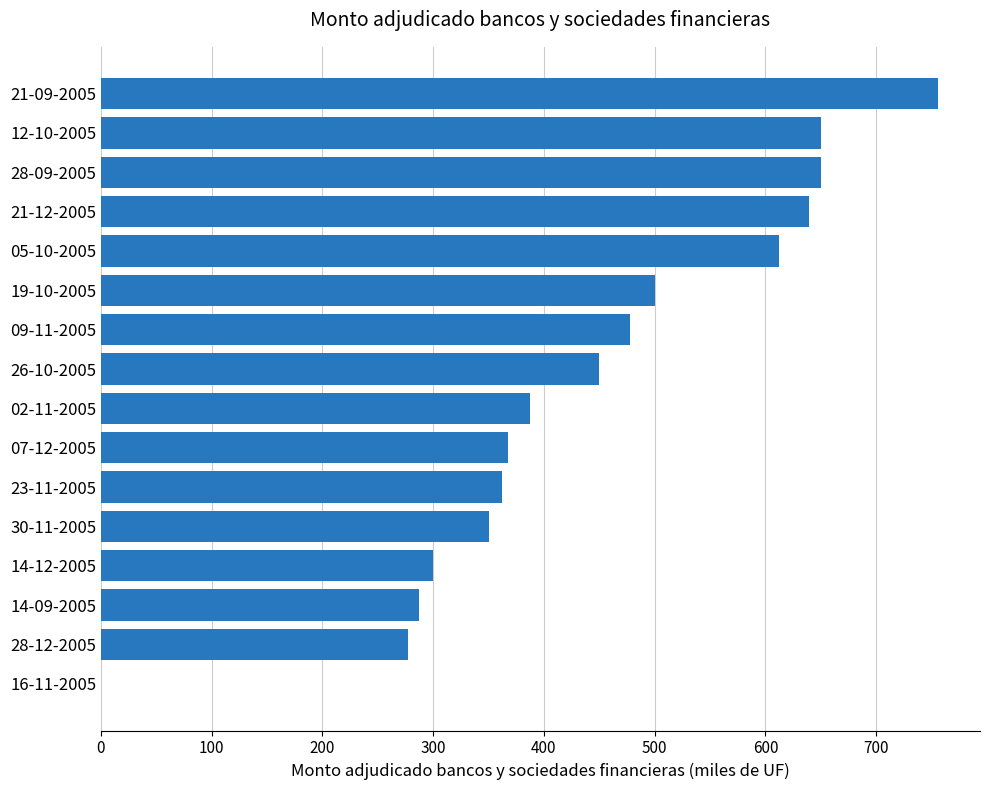

What is the approximate value at 19-10-2005?

500.0